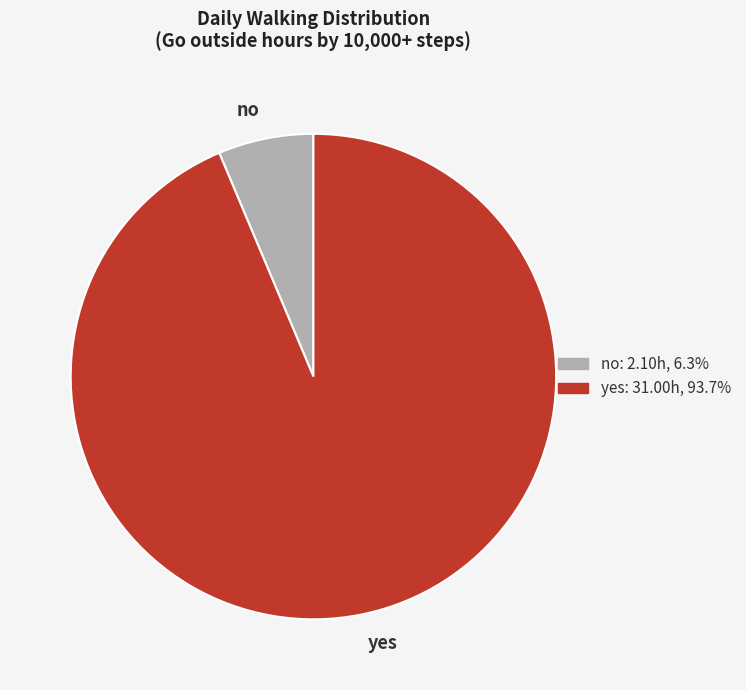

Does yes represent more than half of the total?

Yes